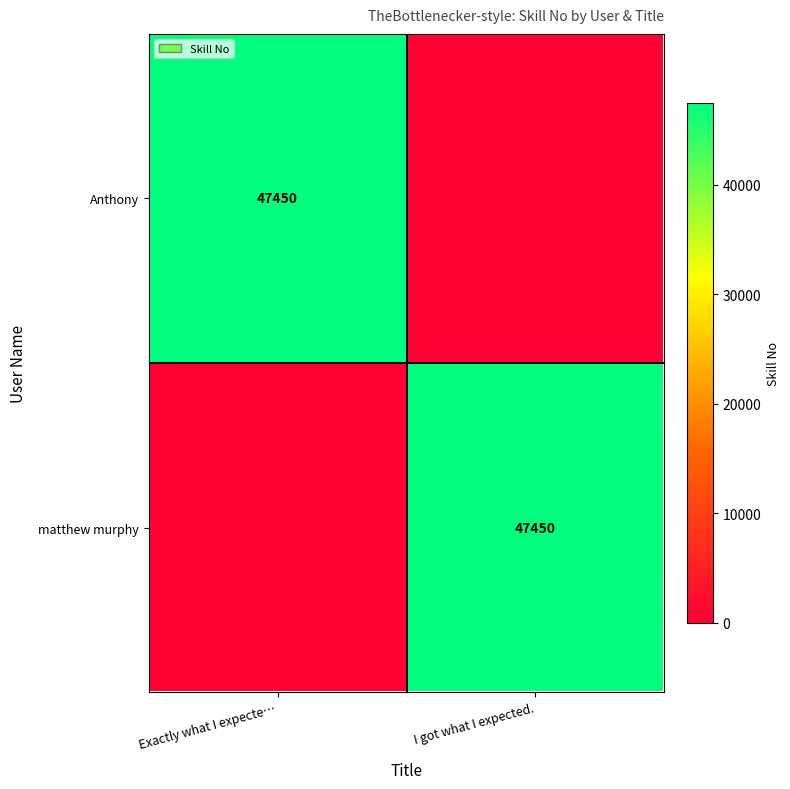

True or false: matthew murphy has a value of 47450 at I got what I expected..

True